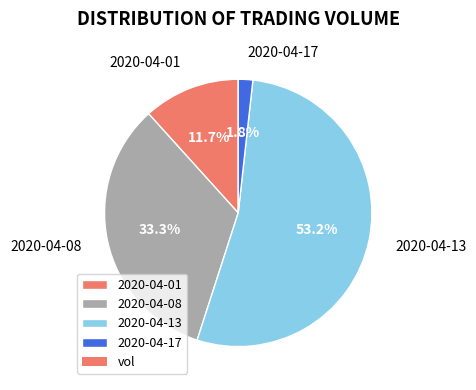

What percentage is the 2020-04-08 slice, to the nearest percent?

33%